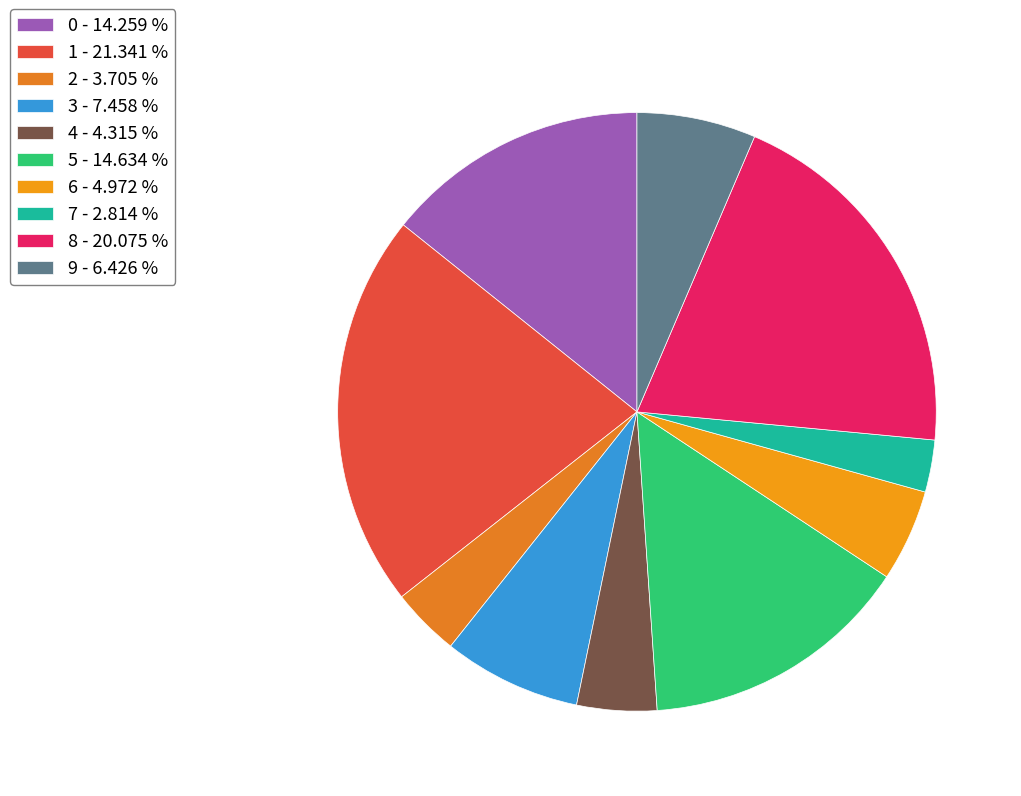

What percentage is NOT represented by 6?

95.0%